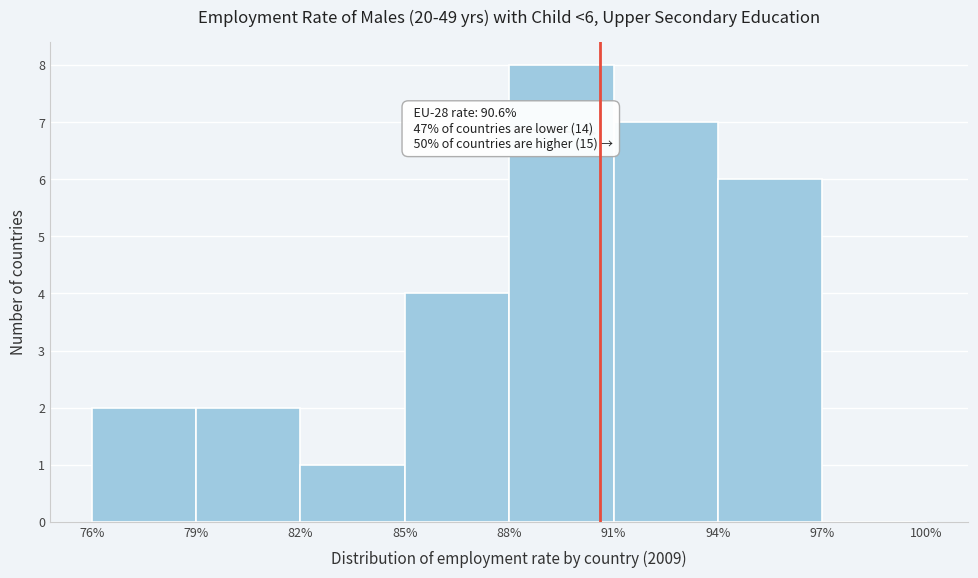

Over which range of the x-axis is the bar tallest?

88% to 91%